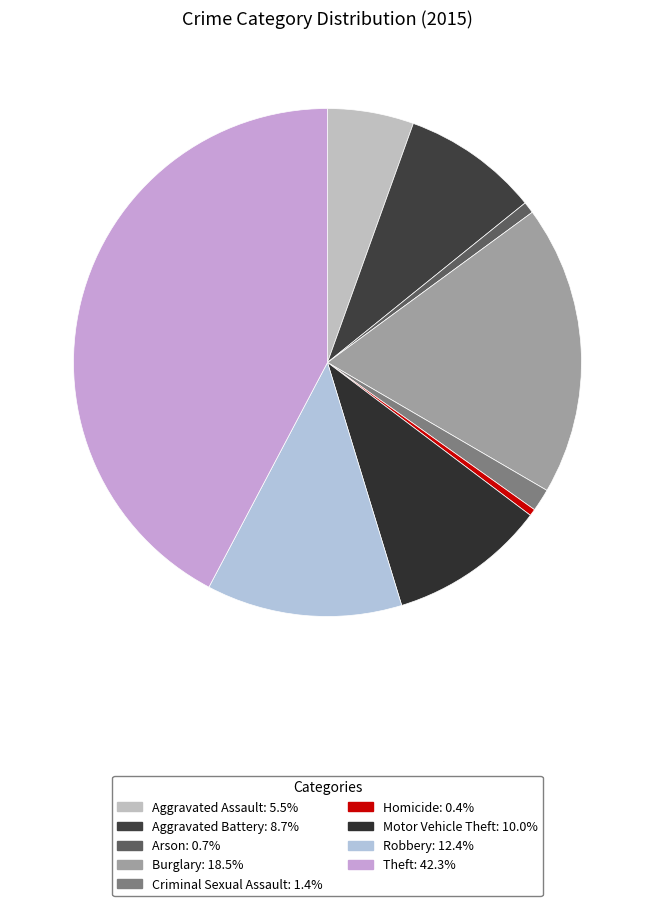

Count the number of slices in the pie.

9